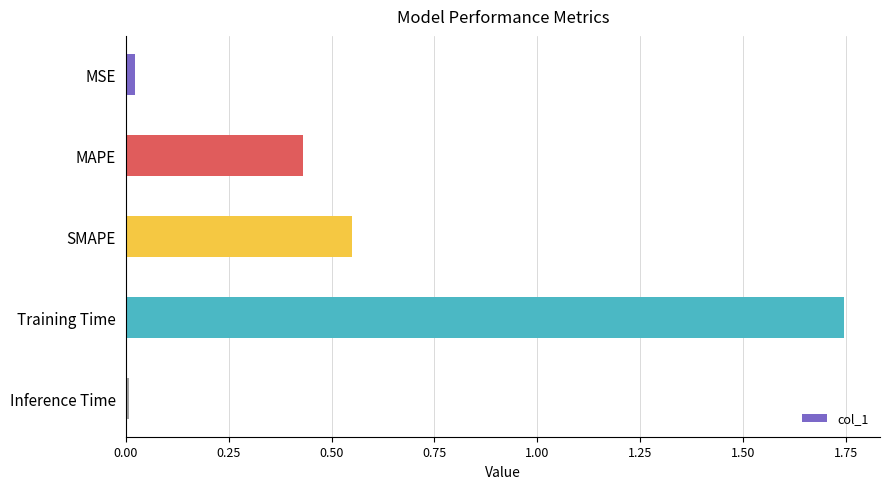

What is the label of the 1st bar from the bottom?

Inference Time